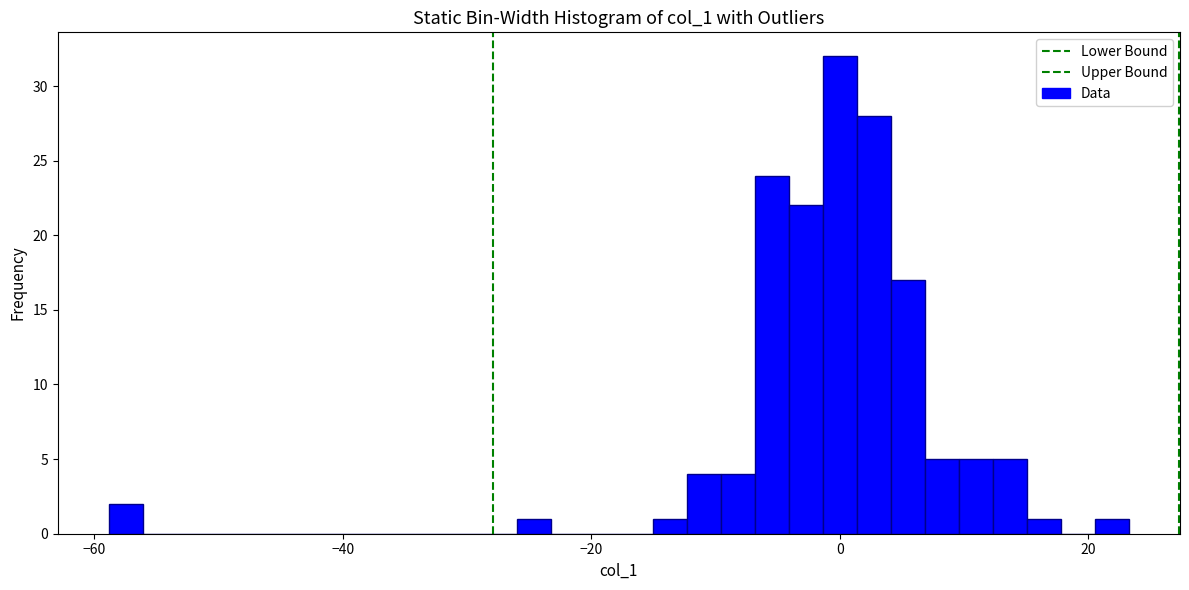

Read against the x-axis, roughly where is the centre of the tallest bar?

0